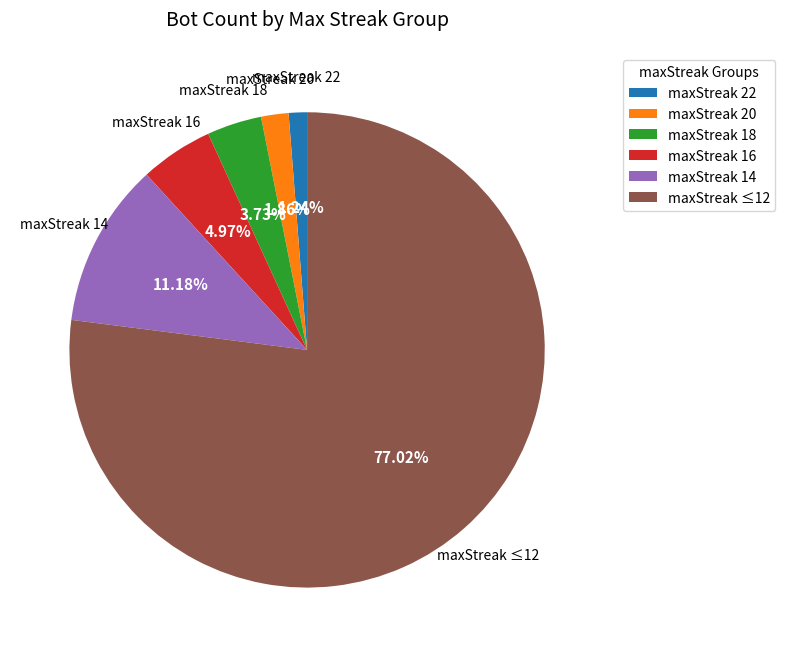

Approximately how many times larger is the value at maxStreak 22 compared to maxStreak 18?

0.3